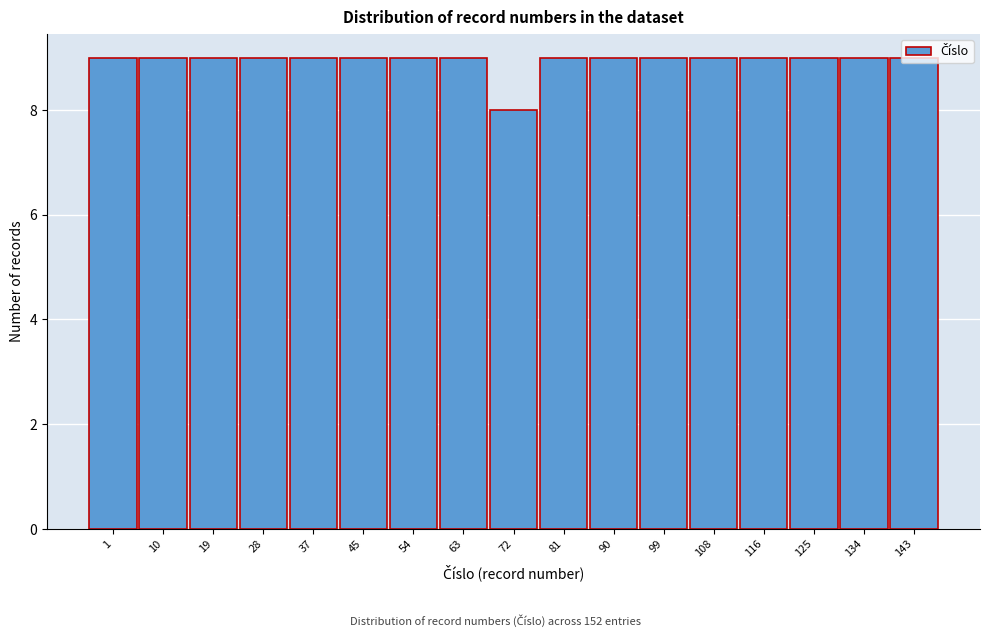

What is the average value?

9